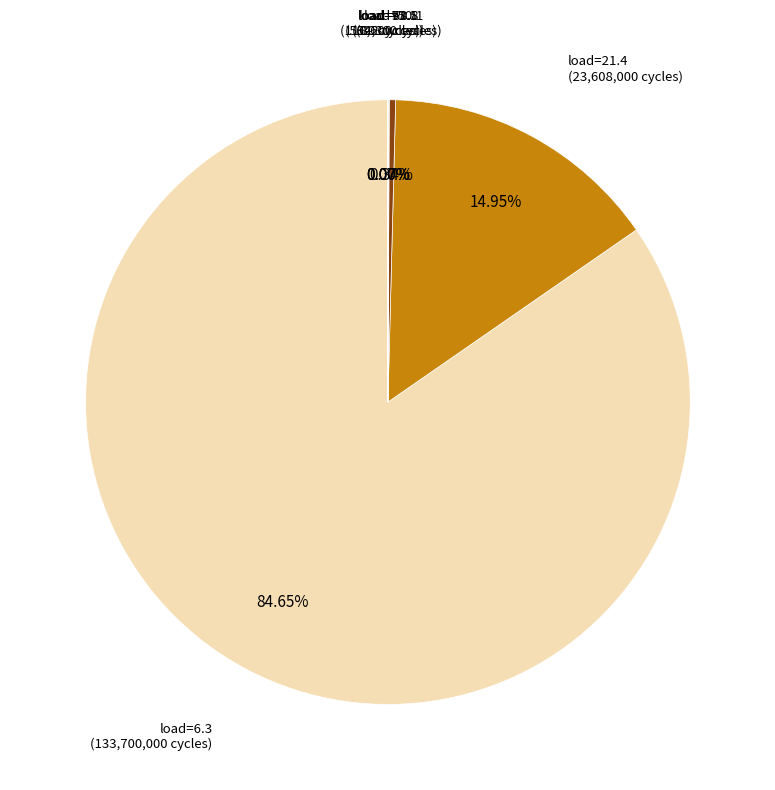

Which category has the biggest portion of the pie?

6.3